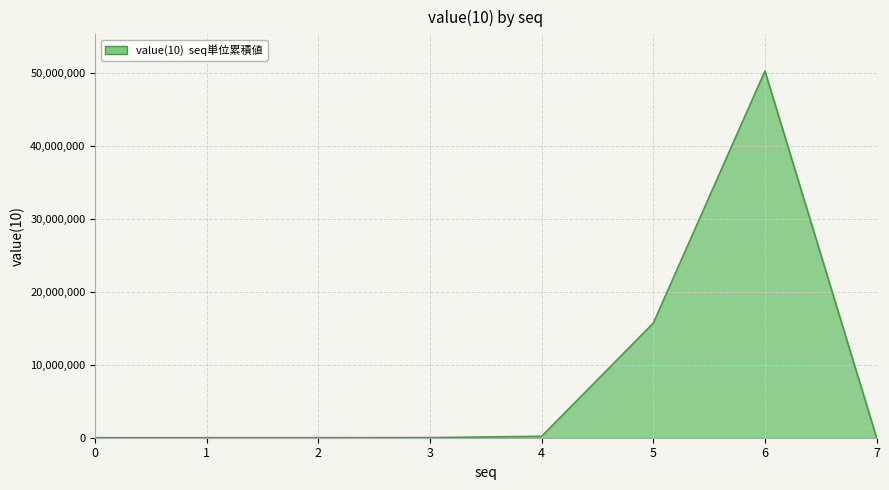

What is the greatest value displayed?

50331648